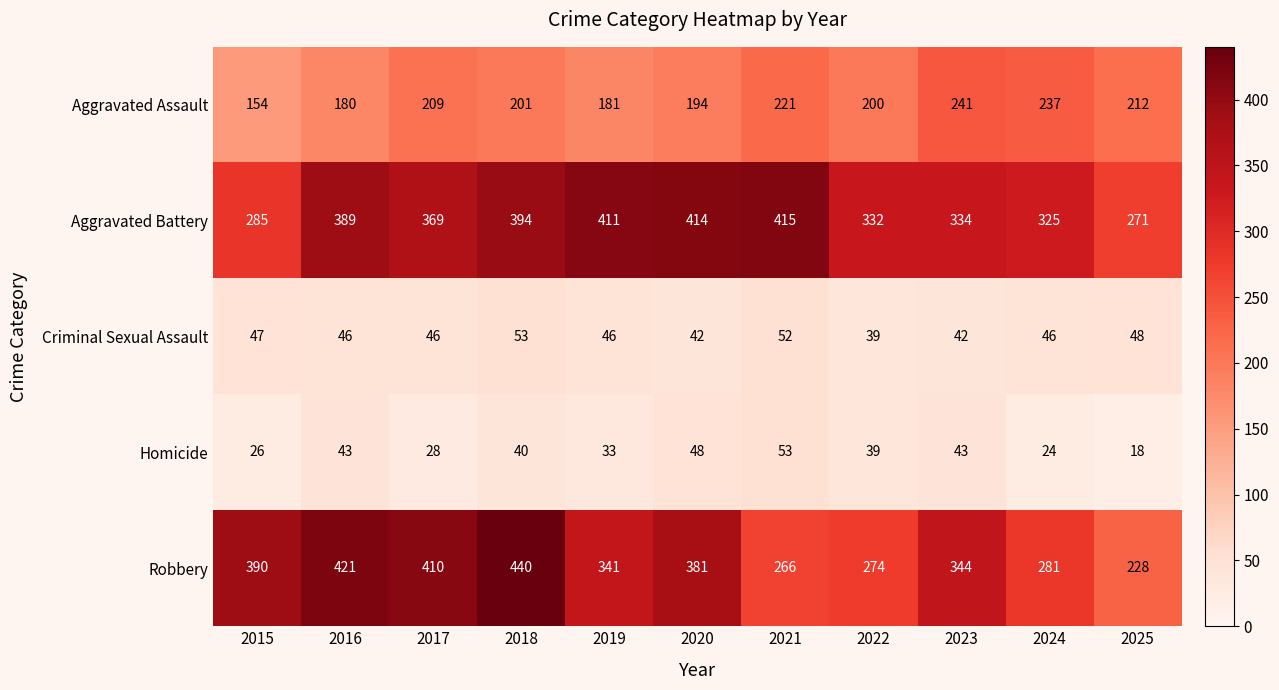

Which series has the widest spread of values?

Robbery